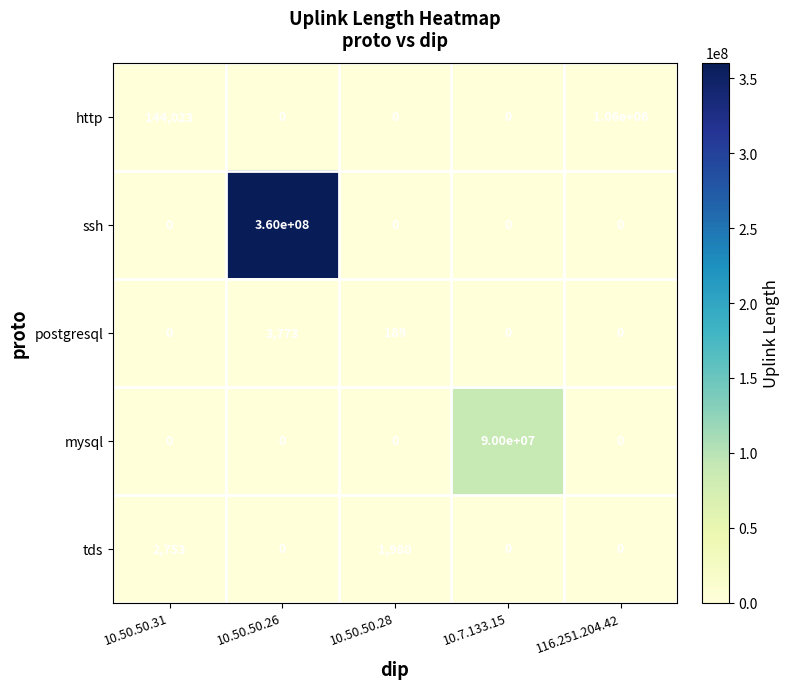

Reading left to right, list all the values displayed in this chart.

http: 10.50.50.31=144023	10.50.50.26=0	10.50.50.28=0	10.7.133.15=0	116.251.204.42=1060000
ssh: 10.50.50.31=0	10.50.50.26=360000000	10.50.50.28=0	10.7.133.15=0	116.251.204.42=0
postgresql: 10.50.50.31=0	10.50.50.26=3773	10.50.50.28=189	10.7.133.15=0	116.251.204.42=0
mysql: 10.50.50.31=0	10.50.50.26=0	10.50.50.28=0	10.7.133.15=90000000	116.251.204.42=0
tds: 10.50.50.31=2753	10.50.50.26=0	10.50.50.28=1980	10.7.133.15=0	116.251.204.42=0